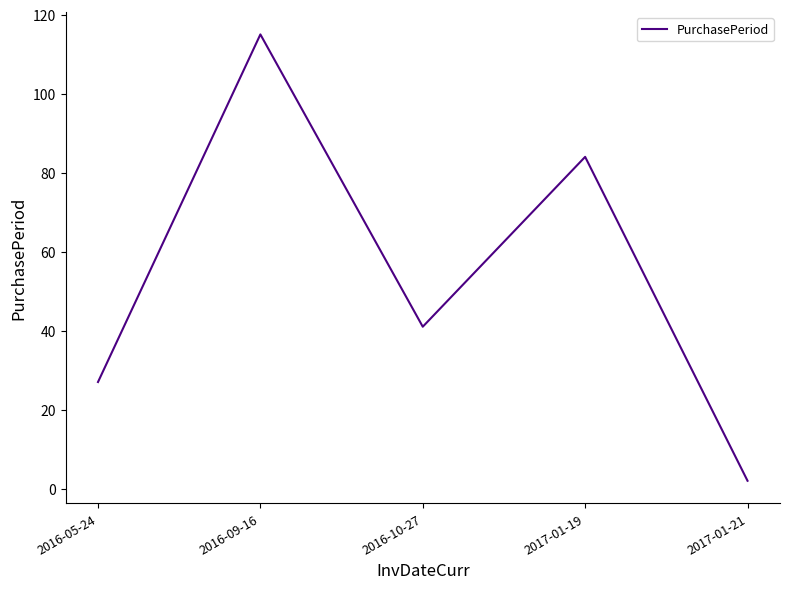

Where is the data nearest to the value 58?

2016-10-27